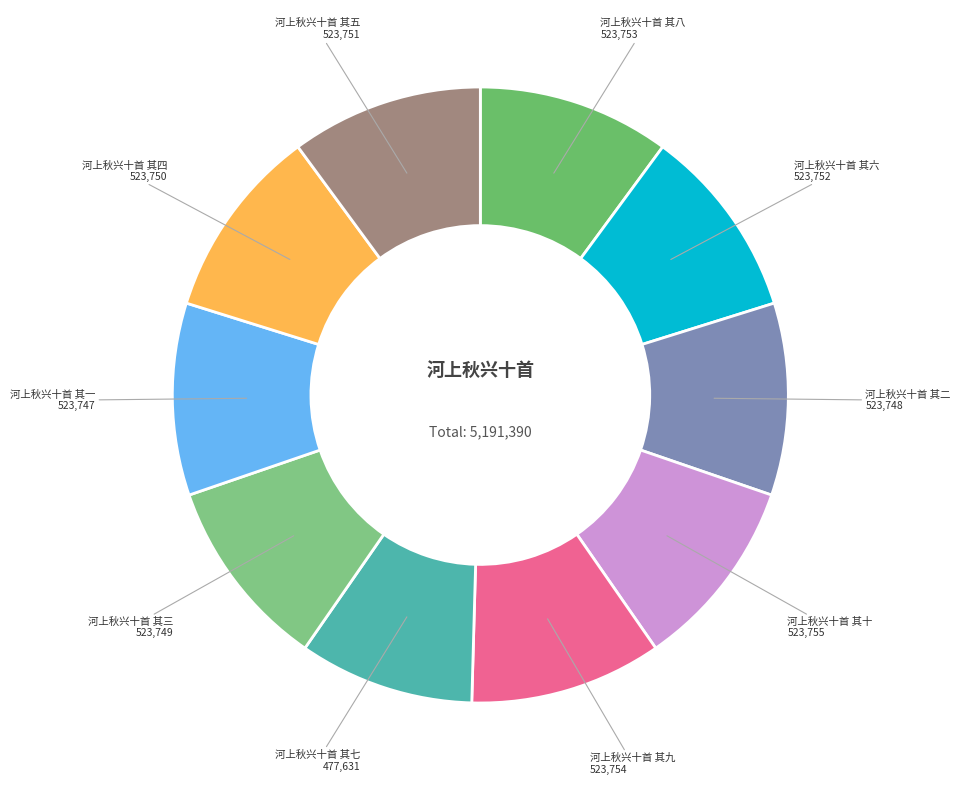

How many slices are in this pie chart?

10